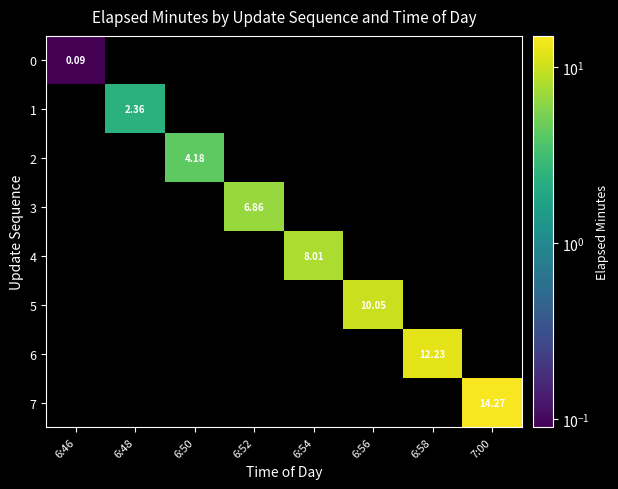

List the series in order of their peak value, lowest first.

0, 1, 2, 3, 4, 5, 6, 7